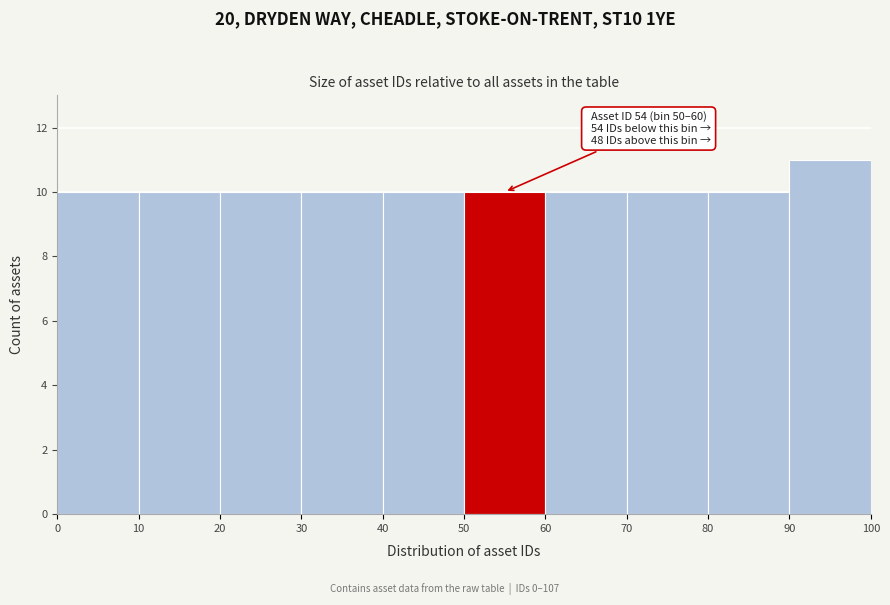

Over which range of the x-axis is the bar tallest?

90 to 100